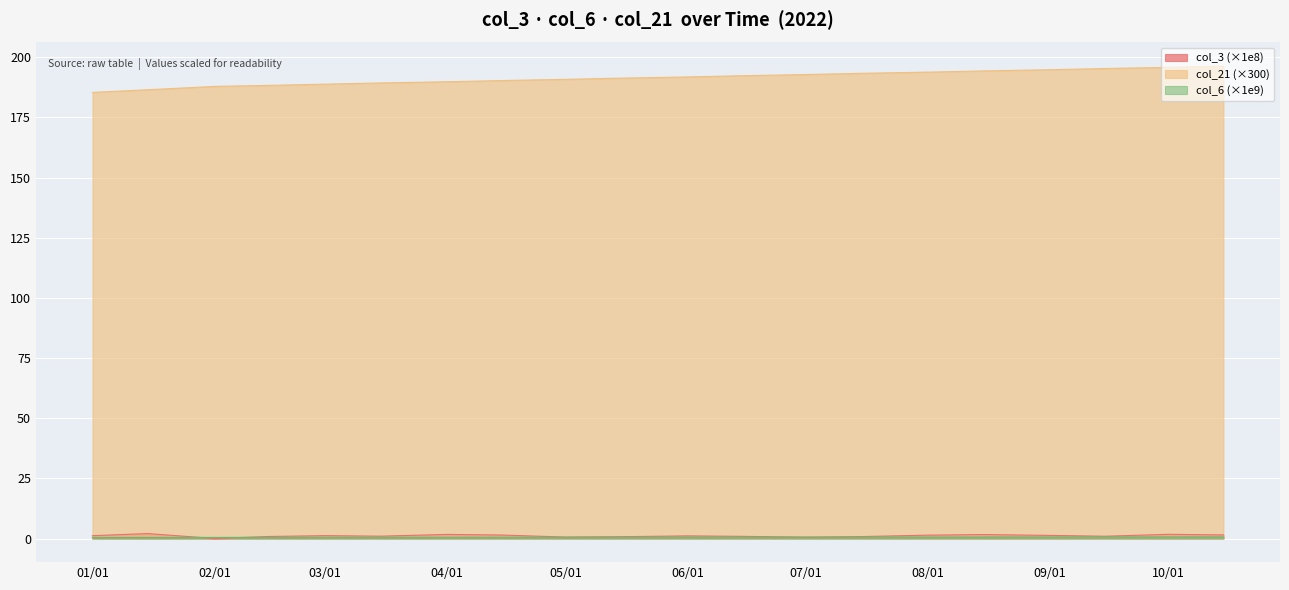

What is the maximum value for col_21?

196.3